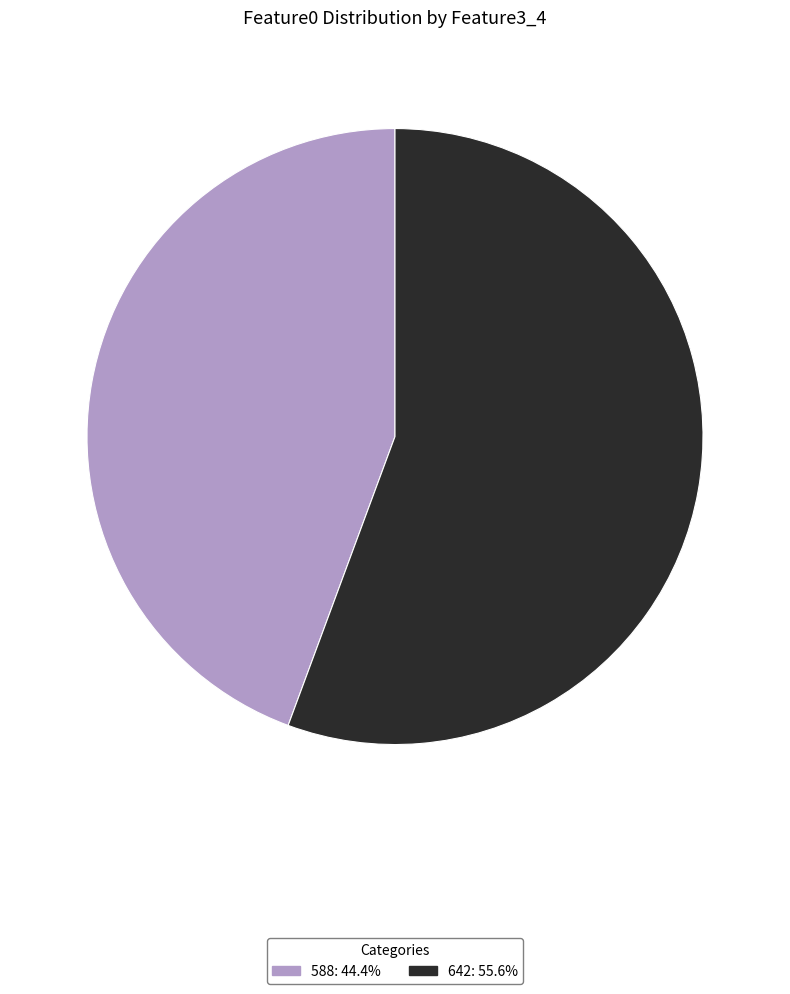

Does any single category account for the majority?

Yes